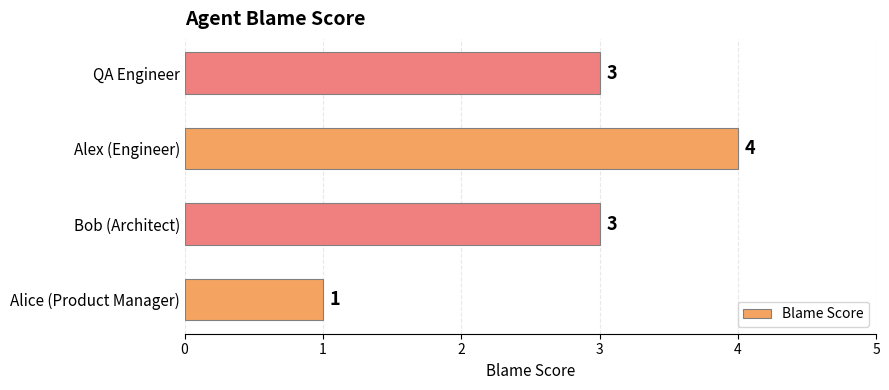

Is it true that the value at Bob (Architect) is 1?

False